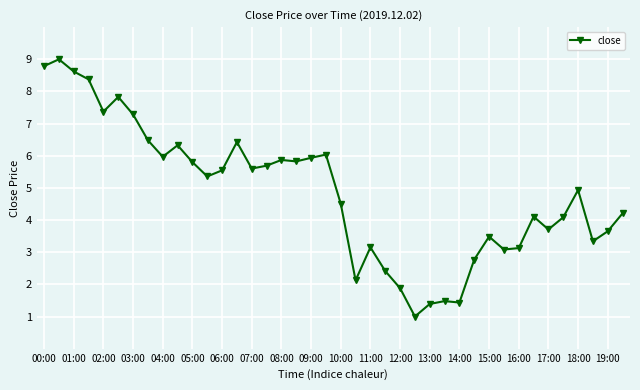

What is the difference between the maximum and minimum values?

8.0